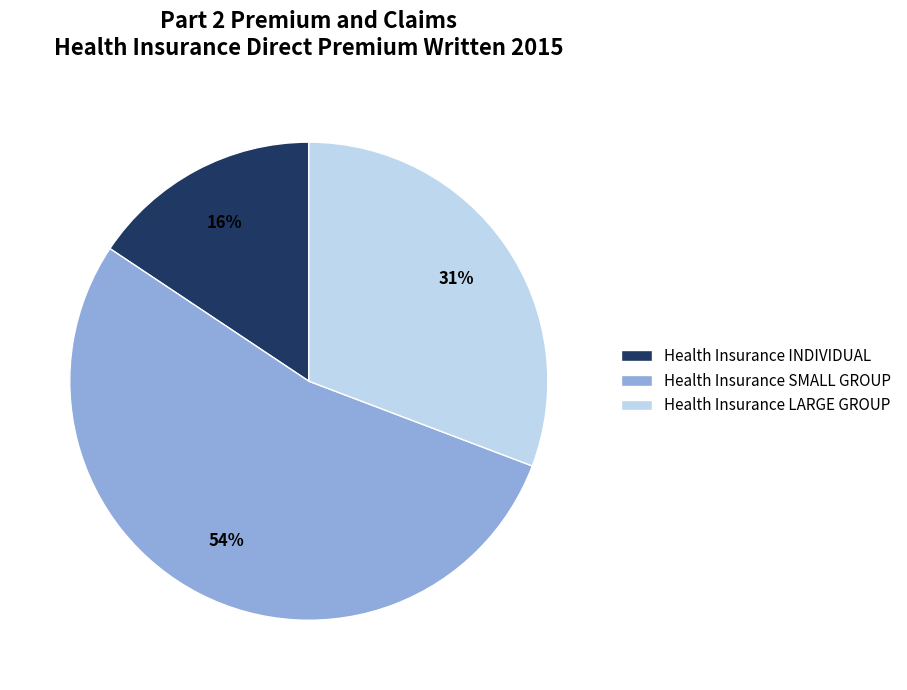

To the nearest percent, what is the difference between the largest and smallest slice percentages?

38%